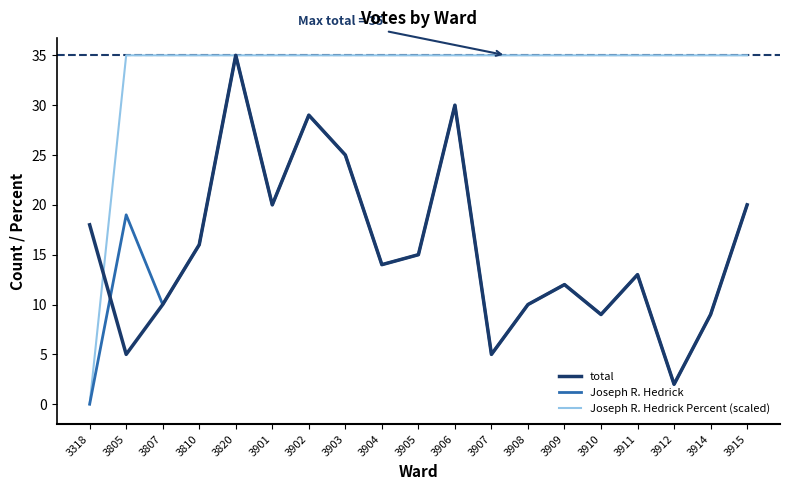

Between 3318 and 3915, which series saw the biggest shift?

Joseph R. Hedrick Percent (scaled)